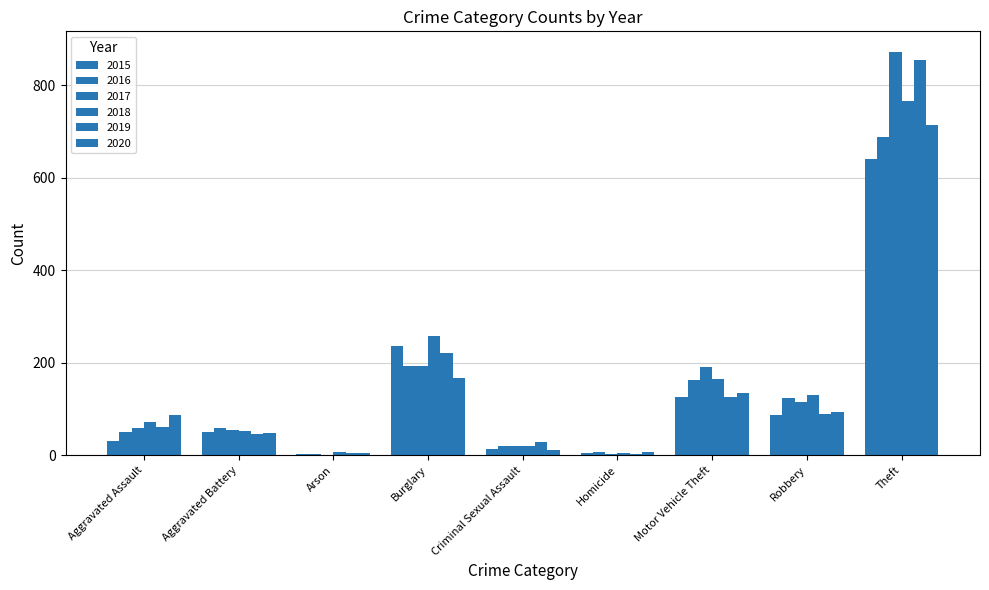

How many groups of bars are there?

9